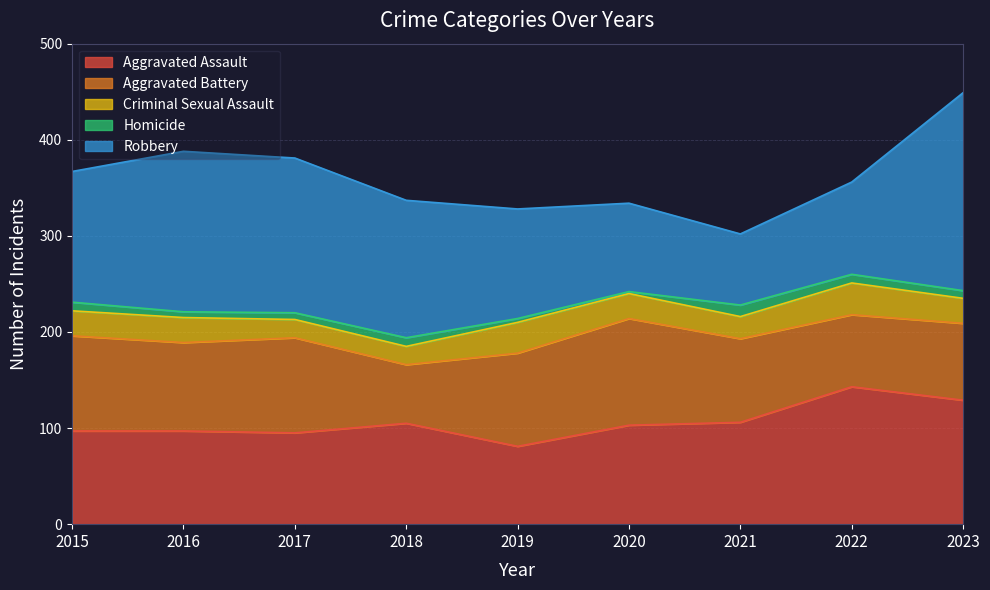

Reading left to right, extract all data points from this chart.

Aggravated Assault: 2015=97	2016=97	2017=95	2018=105	2019=81	2020=103	2021=106	2022=143	2023=129
Aggravated Battery: 2015=99	2016=92	2017=99	2018=61	2019=97	2020=111	2021=87	2022=75	2023=80
Criminal Sexual Assault: 2015=26	2016=26	2017=19	2018=19	2019=32	2020=26	2021=23	2022=33	2023=26
Homicide: 2015=9	2016=6	2017=7	2018=9	2019=4	2020=2	2021=12	2022=9	2023=8
Robbery: 2015=136	2016=167	2017=161	2018=143	2019=114	2020=92	2021=74	2022=96	2023=206